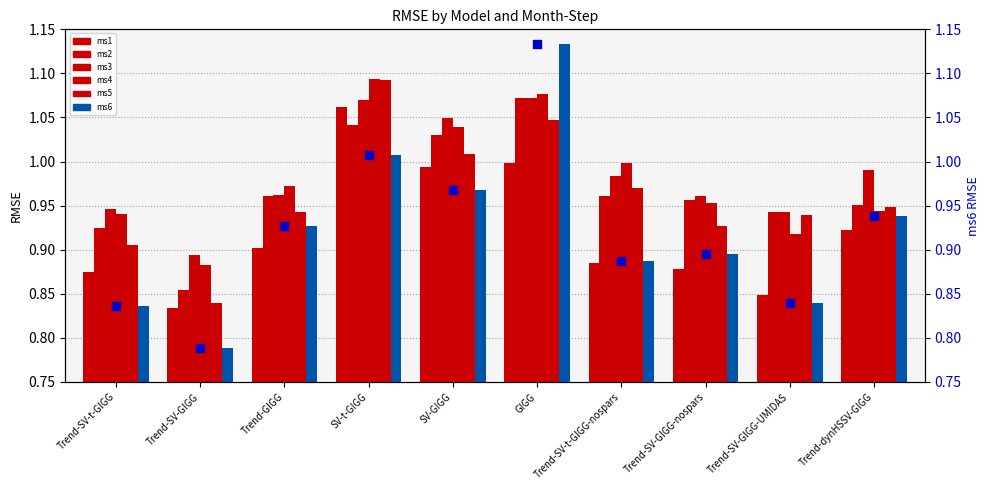

What is the total value across all series at Trend-GIGG?

5.7